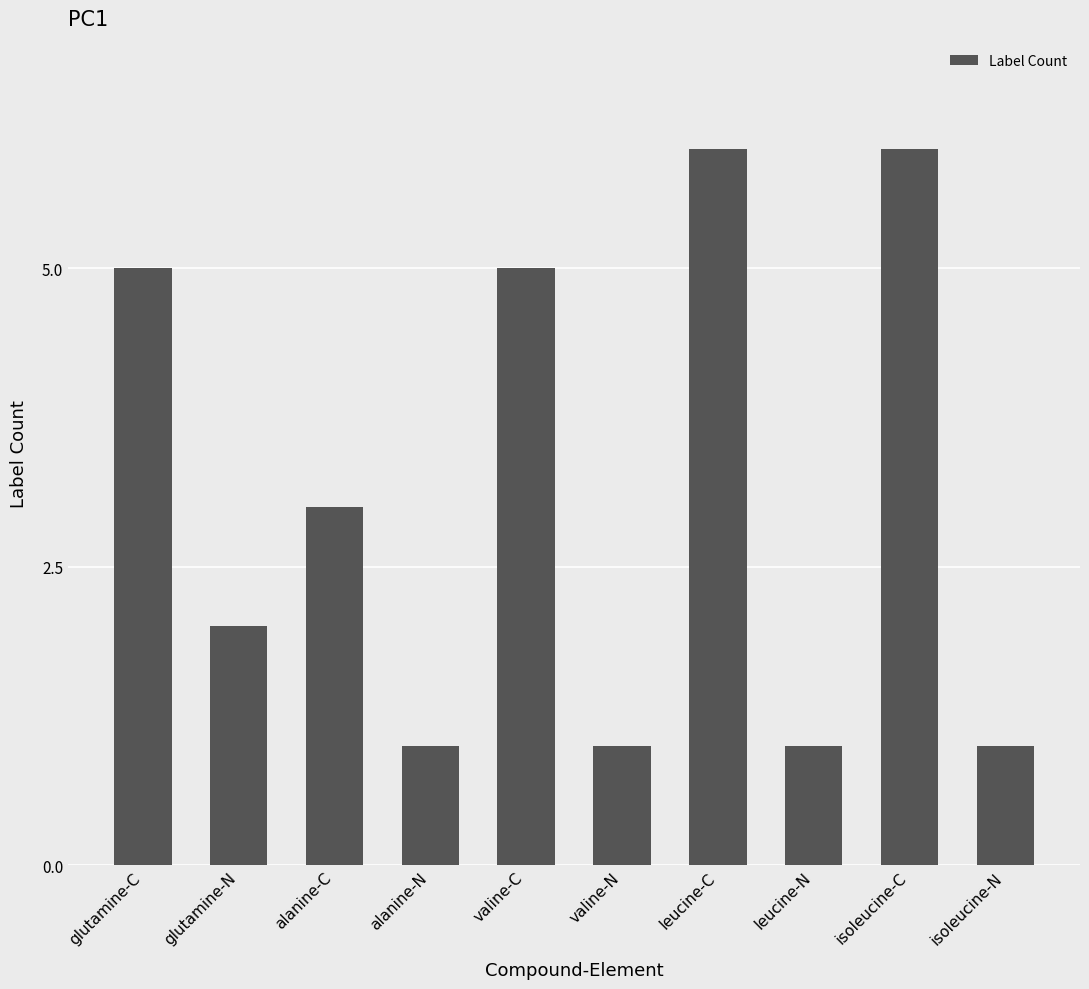

Reading left to right, list all the values displayed in this chart.

glutamine-C=5	glutamine-N=2	alanine-C=3	alanine-N=1	valine-C=5	valine-N=1	leucine-C=6	leucine-N=1	isoleucine-C=6	isoleucine-N=1